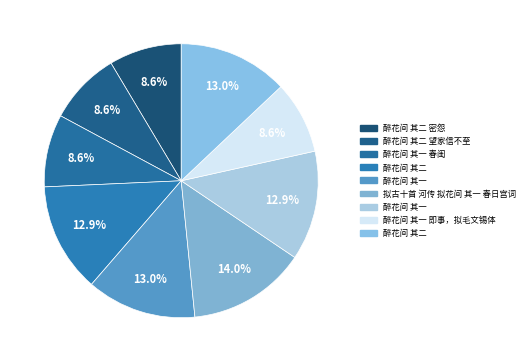

To the nearest percent, what is the difference between the largest and smallest slice percentages?

5%